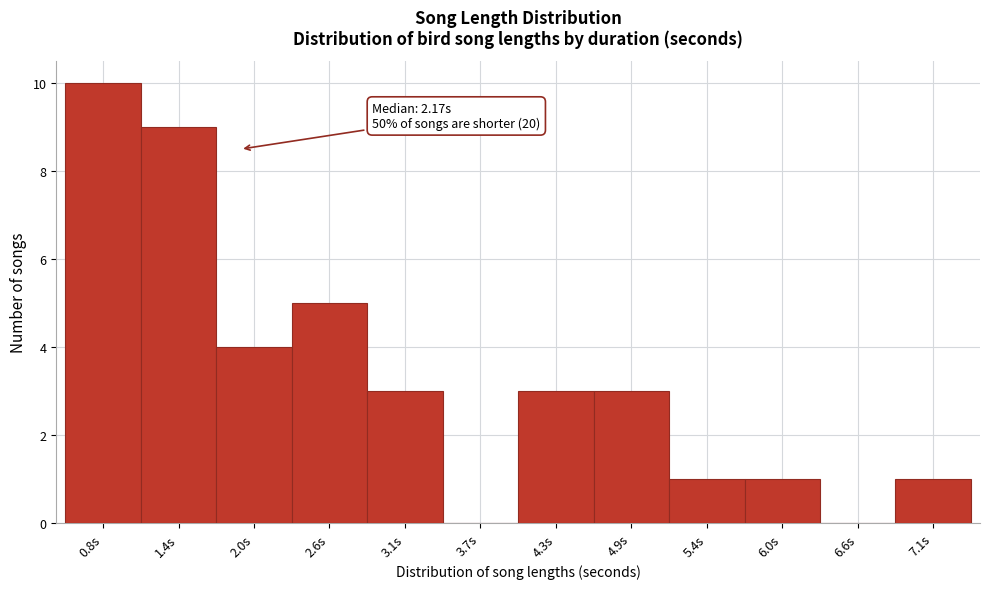

Reading left to right, transcribe all the data shown in this chart.

0.8s=10	1.4s=9	2.0s=4	2.6s=5	3.1s=3	3.7s=0	4.3s=3	4.9s=3	5.4s=1	6.0s=1	6.6s=0	7.1s=1